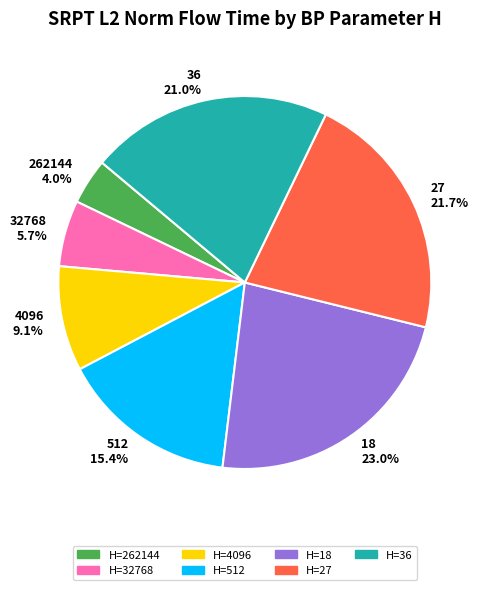

Which slice is the largest?

H=18